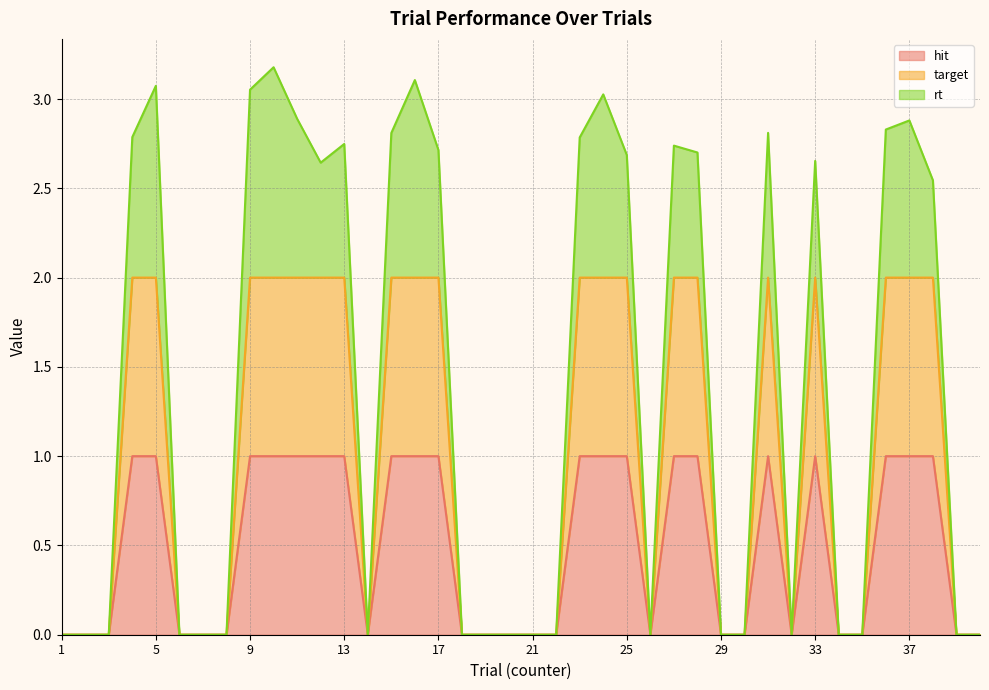

At 34, list the series in order from smallest to largest.

hit, target, rt